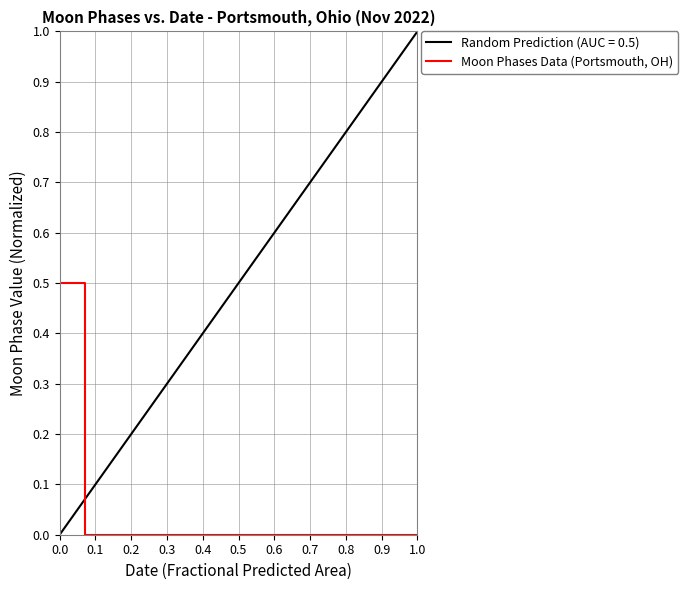

What is the maximum value for Moon Phases Data (Portsmouth, OH)?

0.5